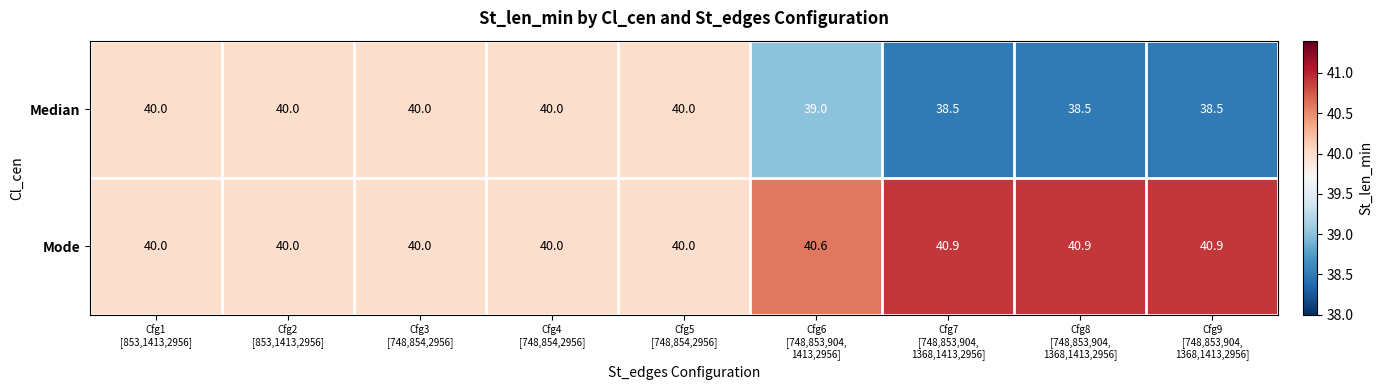

List the series in order of their overall mean, lowest first.

Median, Mode